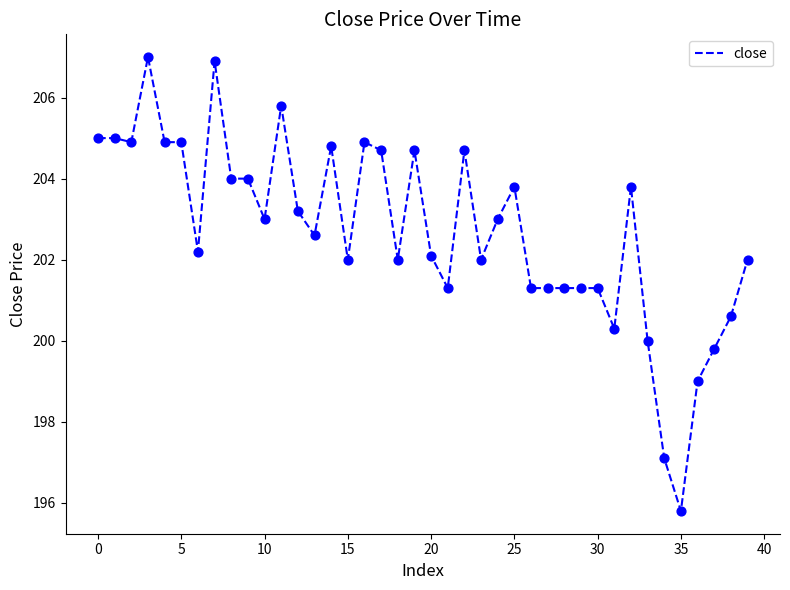

What is the maximum value shown in the chart?

207.0